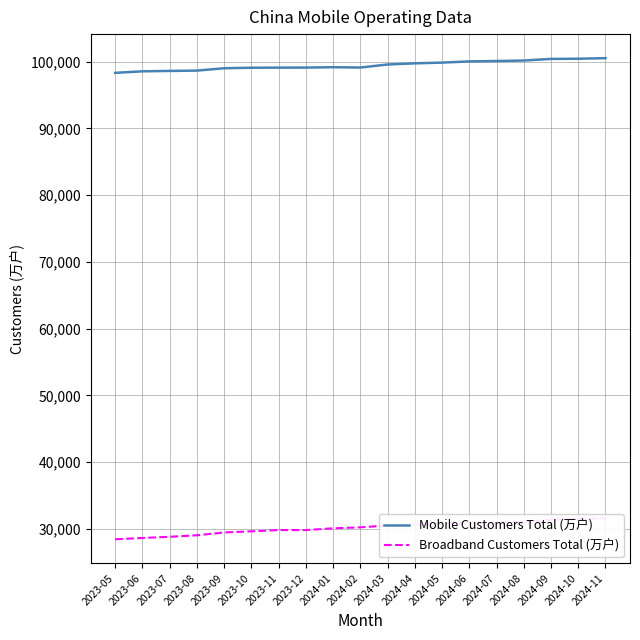

What is the difference between the highest and lowest values at 2023-10?

69439.7